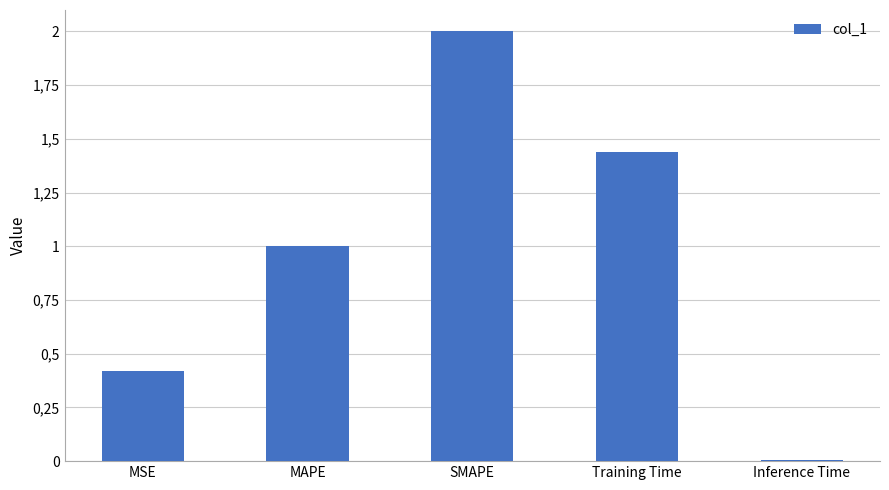

Reading left to right, what are all the values shown in this chart?

0.4	1.0	2.0	1.4	0.0